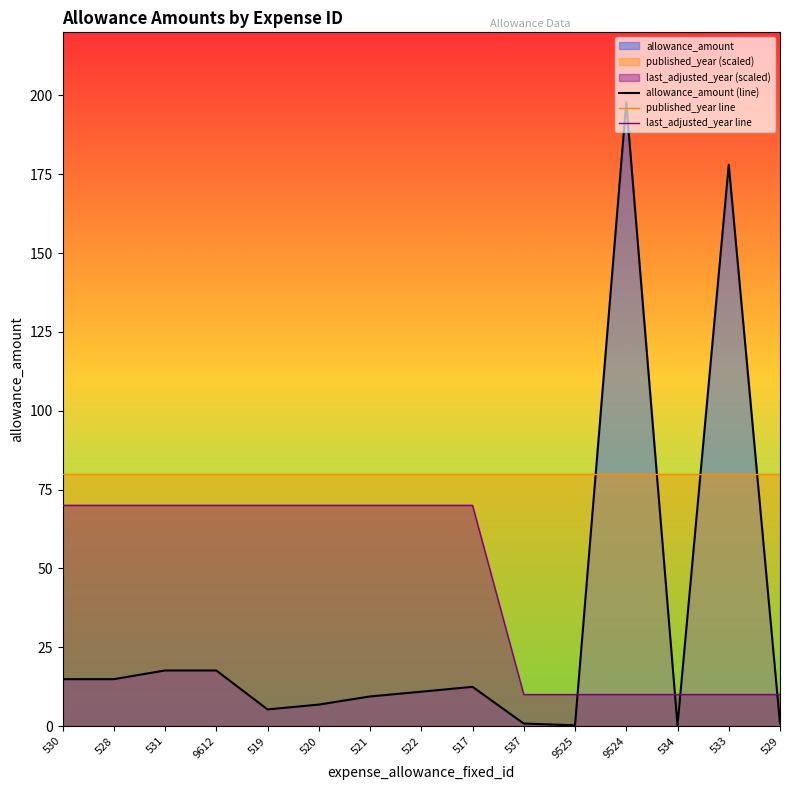

Rank the series by their average value, from lowest to highest.

allowance_amount (line), last_adjusted_year line, published_year line